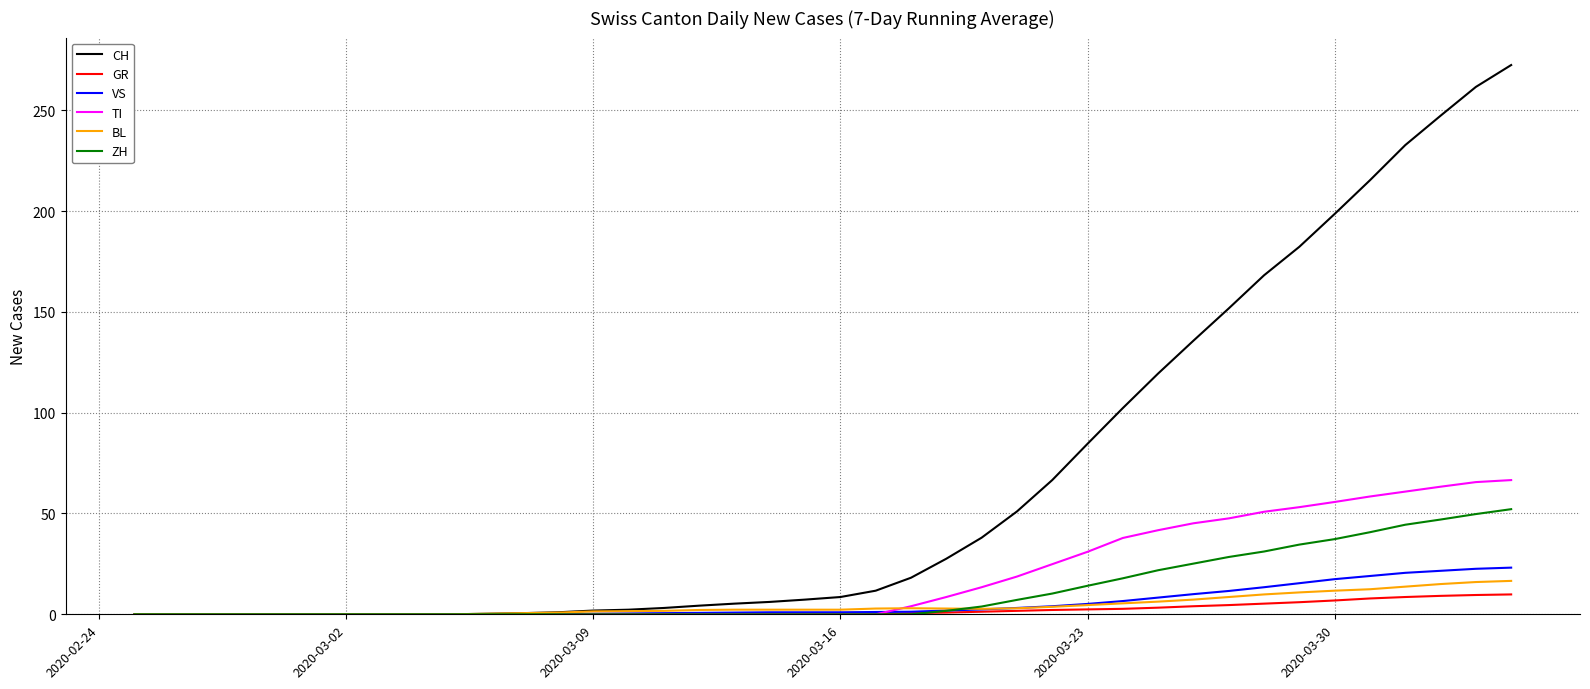

What is the difference between the maximum and second lowest values in the TI series?

66.6